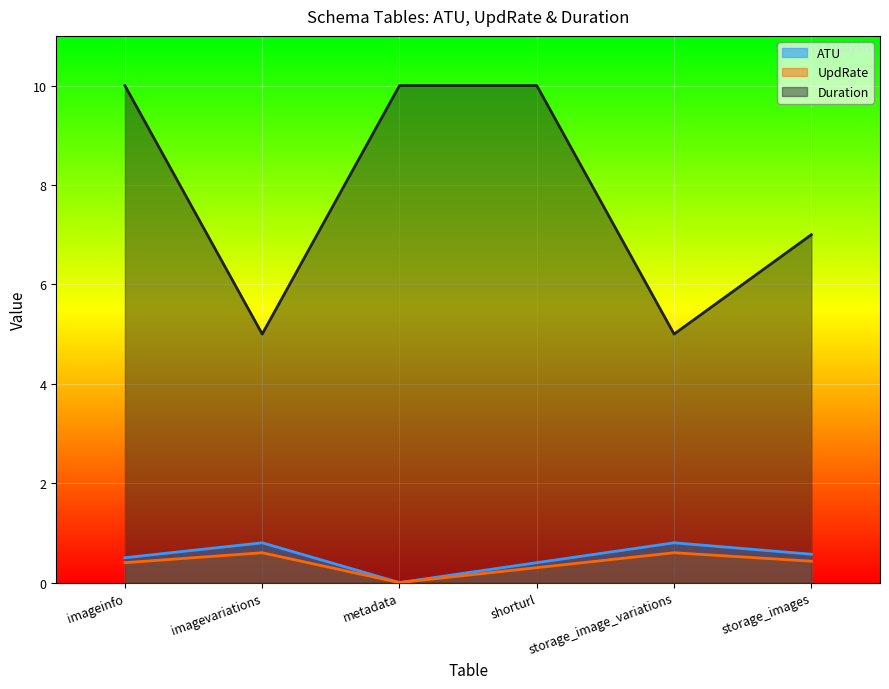

Which series changed the most between imageinfo and storage_images?

Duration